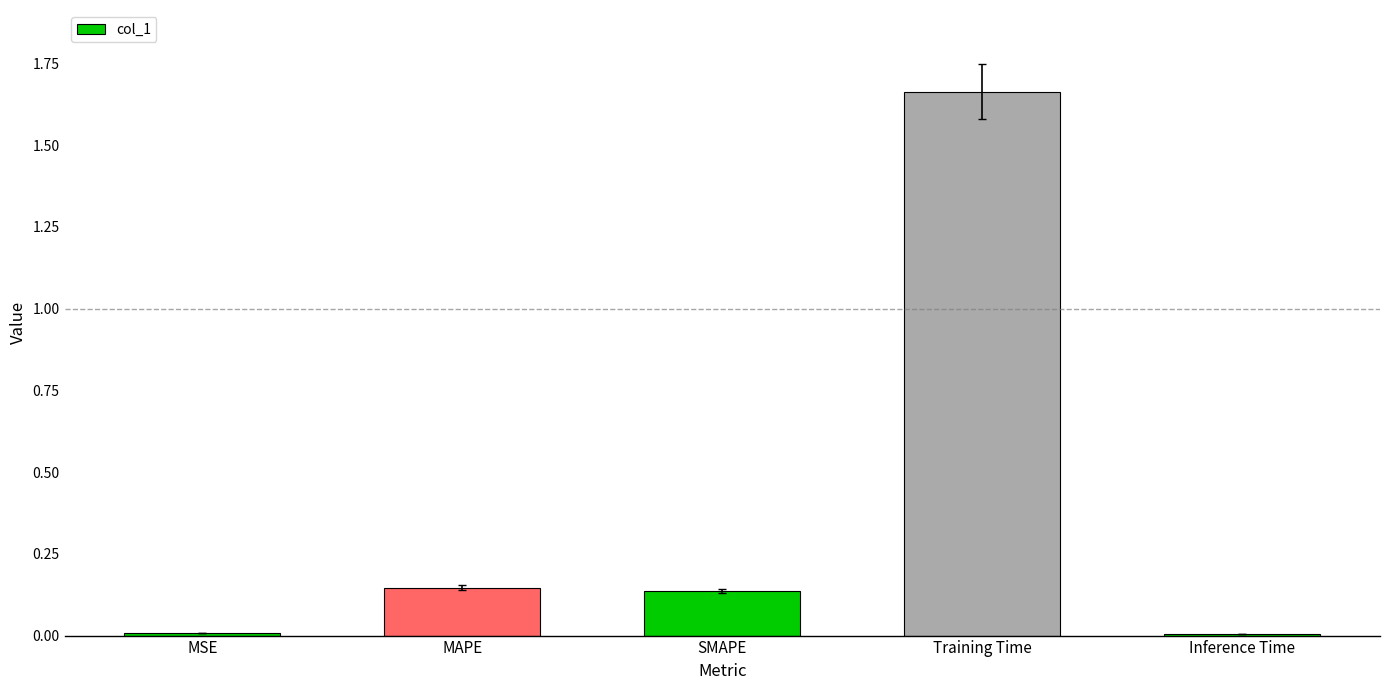

What is the label of the 1st bar from the left?

MSE